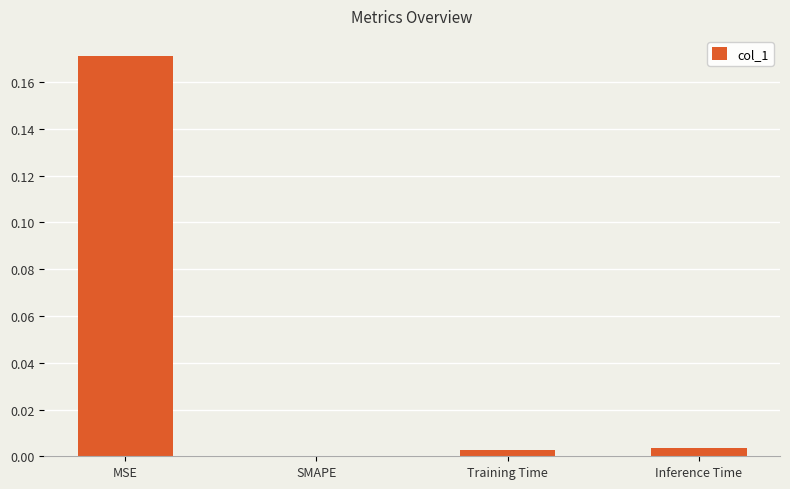

Between Training Time and MSE, which is larger?

MSE